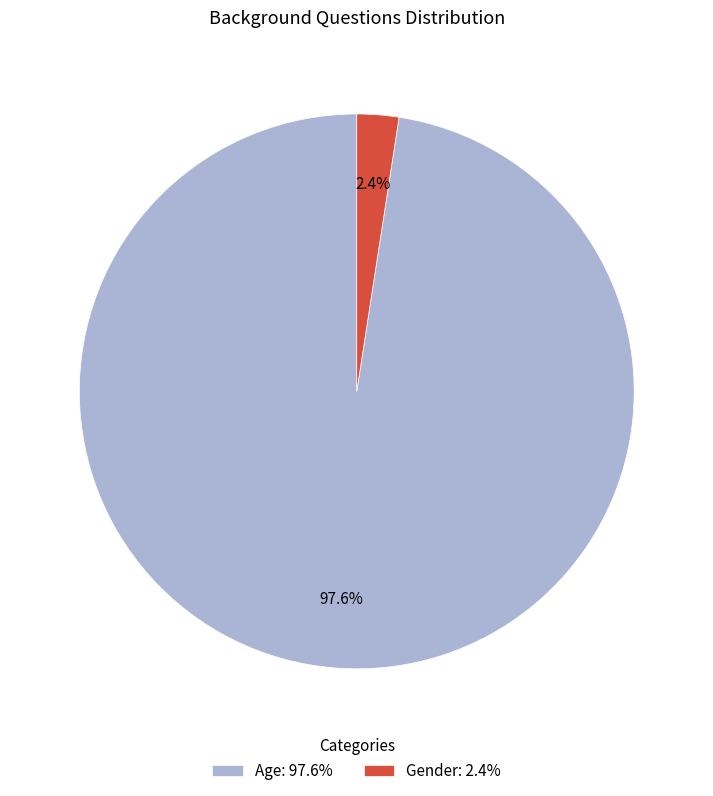

True or false: Age accounts for 98% of the total.

True